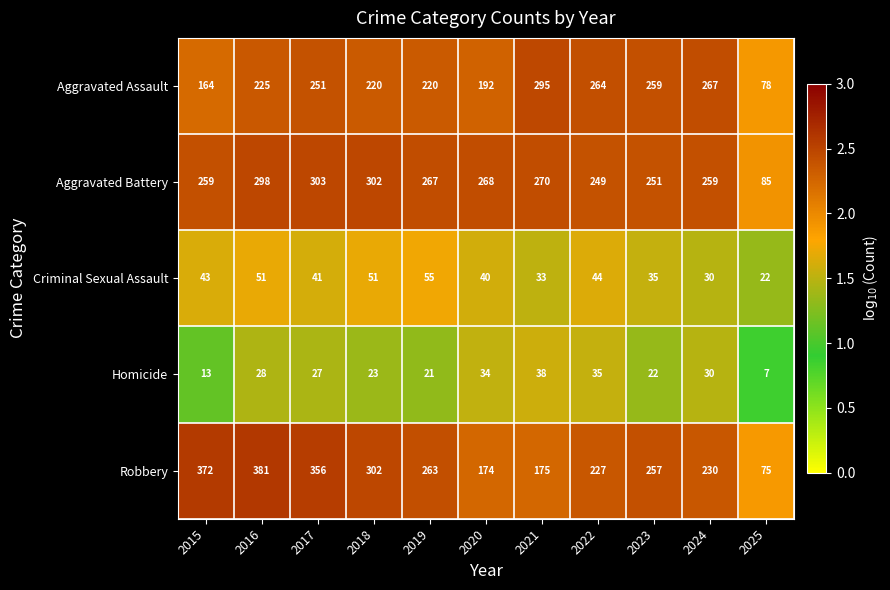

At which label is Aggravated Battery closest to 194?

2022